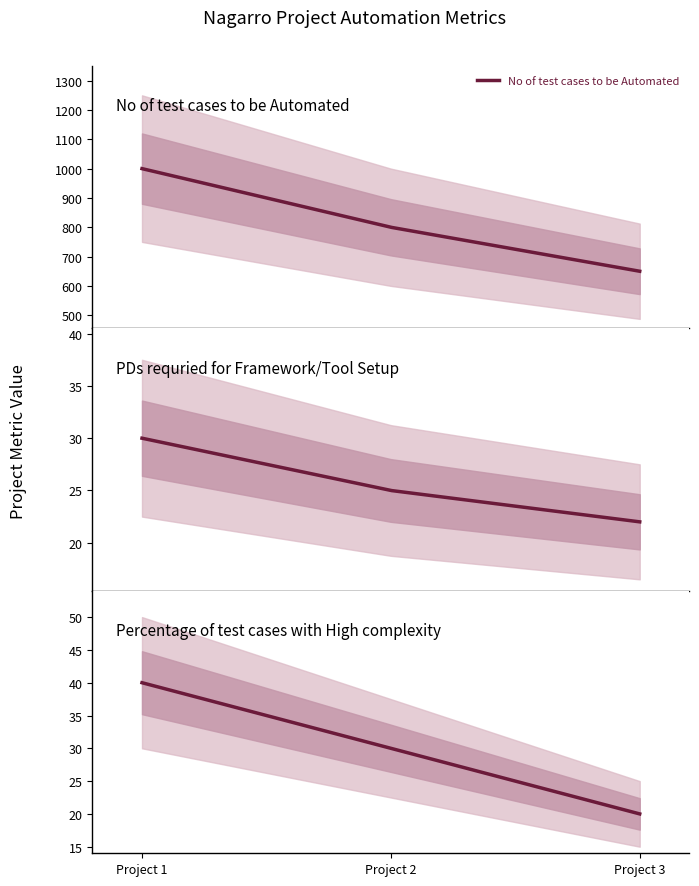

Which series has the largest total across all categories?

No of test cases to be Automated